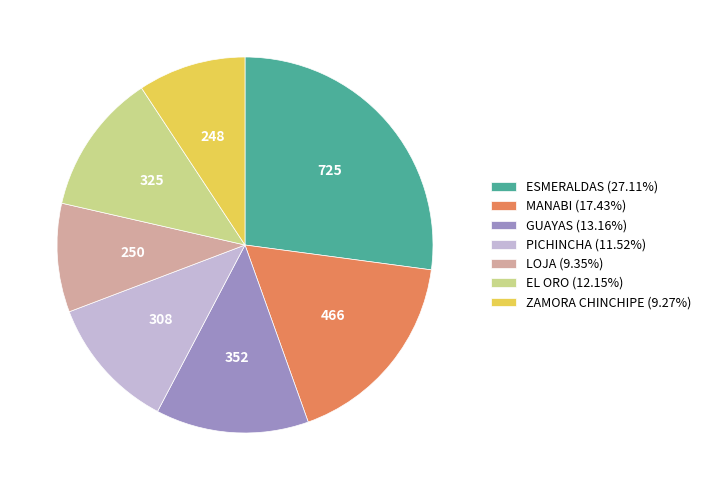

True or false: ESMERALDAS accounts for 33% of the total.

False